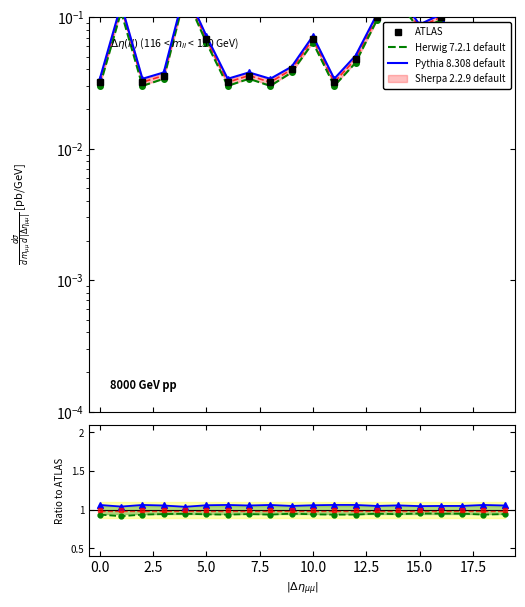

What is the minimum value for Sherpa 2.2.9 default?

1.0